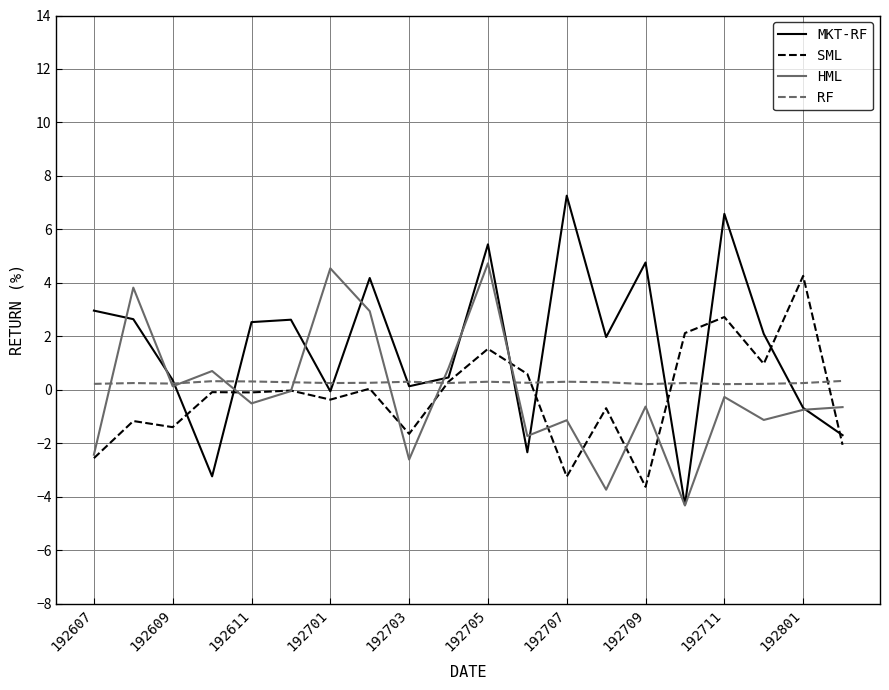

What is the average value of the RF series?

0.3